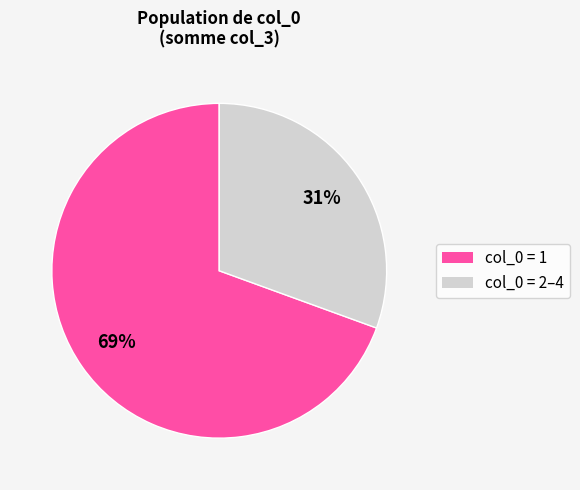

To the nearest percent, what is the average slice percentage?

50%